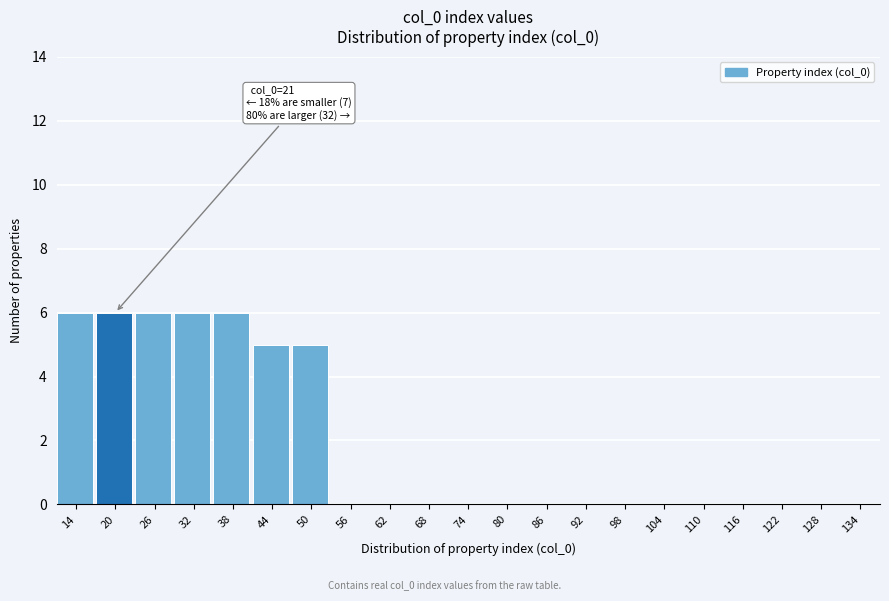

Reading left to right, list all the values displayed in this chart.

14=6	20=6	26=6	32=6	38=6	44=5	50=5	56=0	62=0	68=0	74=0	80=0	86=0	92=0	98=0	104=0	110=0	116=0	122=0	128=0	134=0